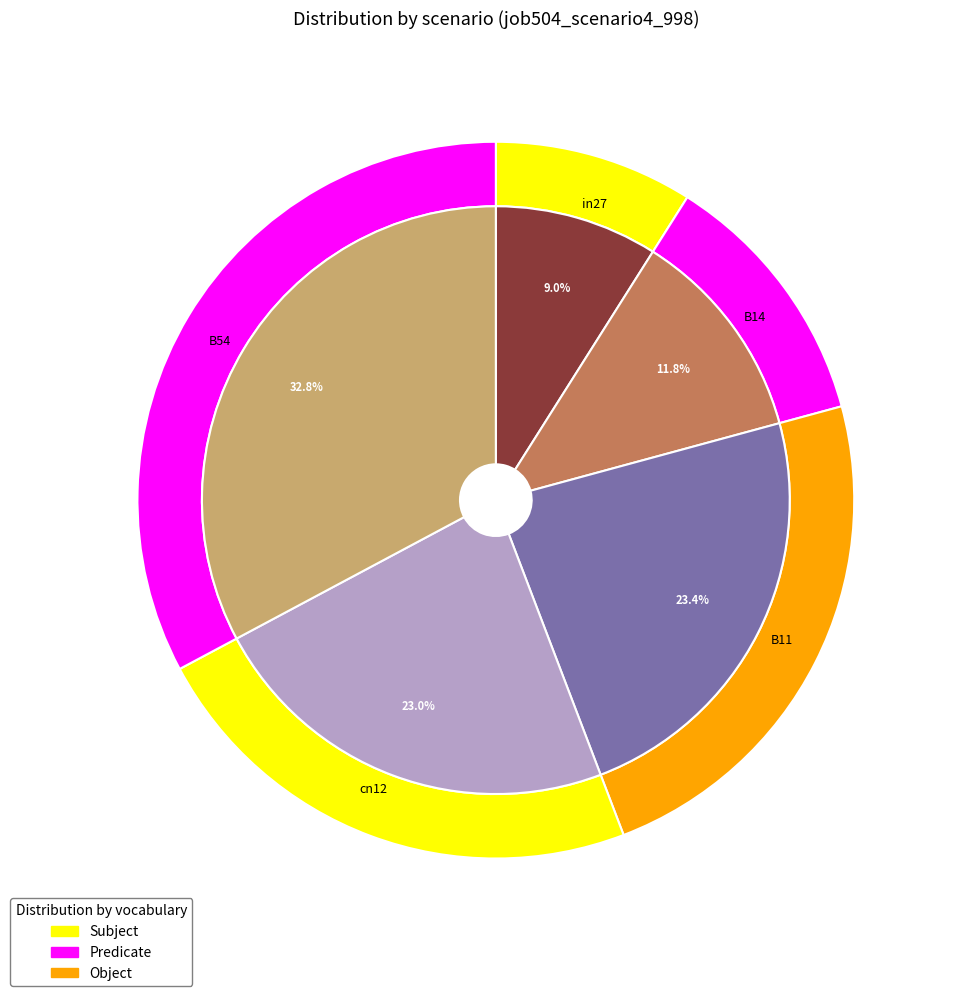

True or false: B11 accounts for 23% of the total.

True